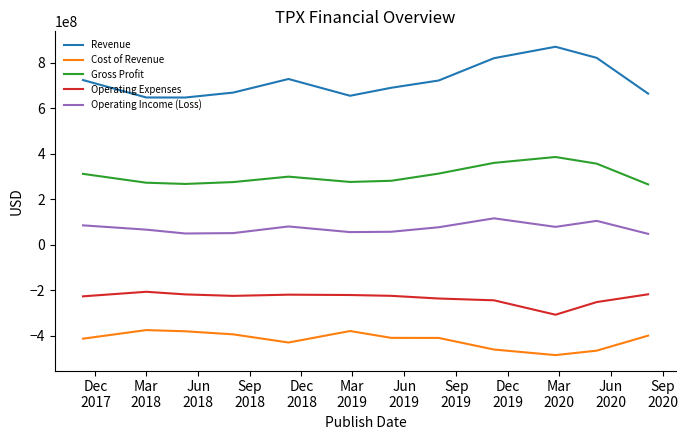

Which series has the largest range (max minus min)?

Revenue